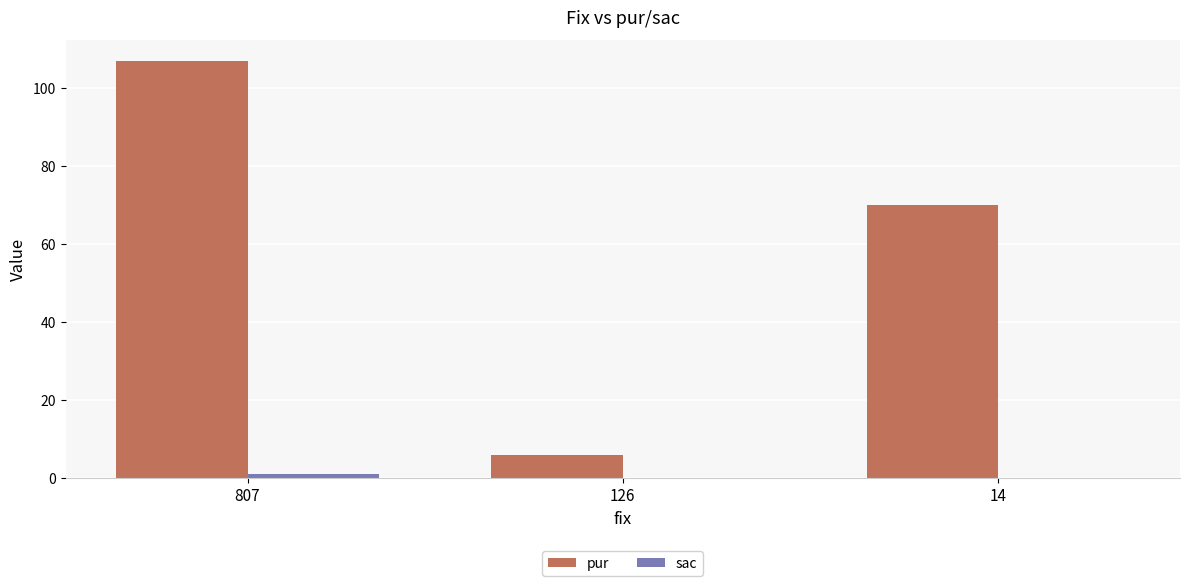

At which category is the sum across all series the highest?

807